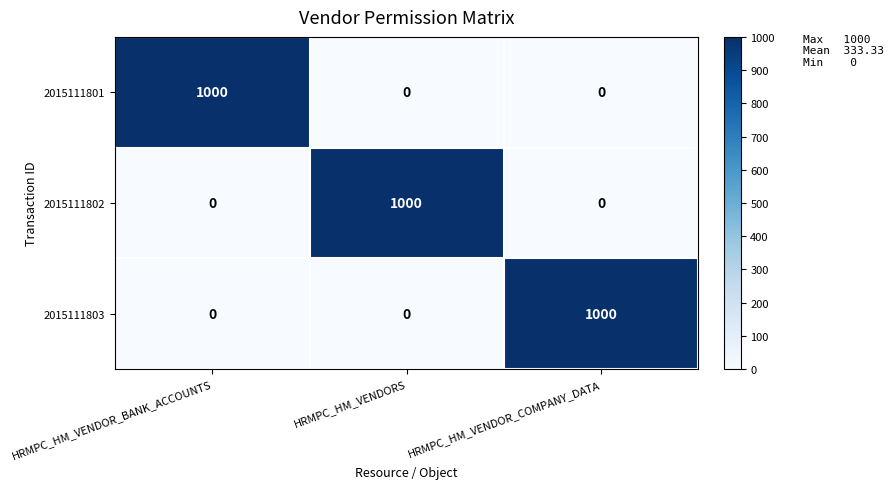

What is the difference between the highest and lowest values at HRMPC_HM_VENDORS?

1000